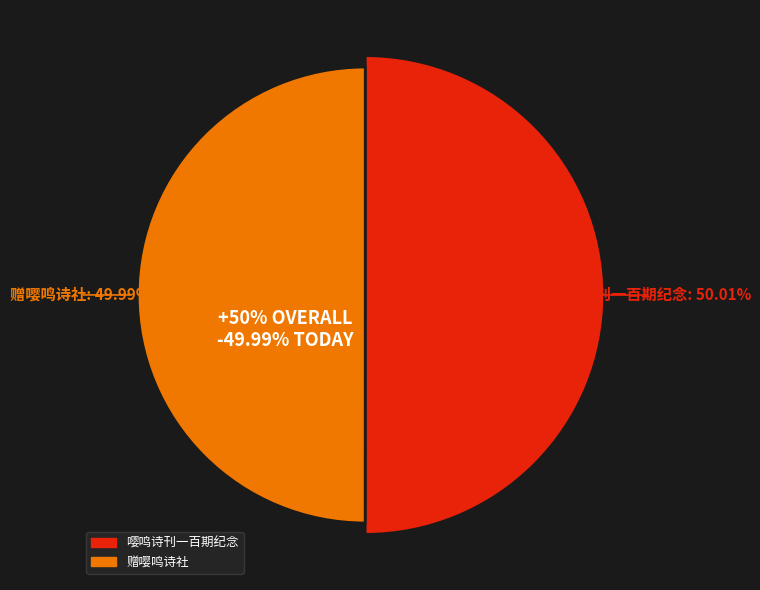

How much of the chart is everything except 赠嘤鸣诗社?

50.0%